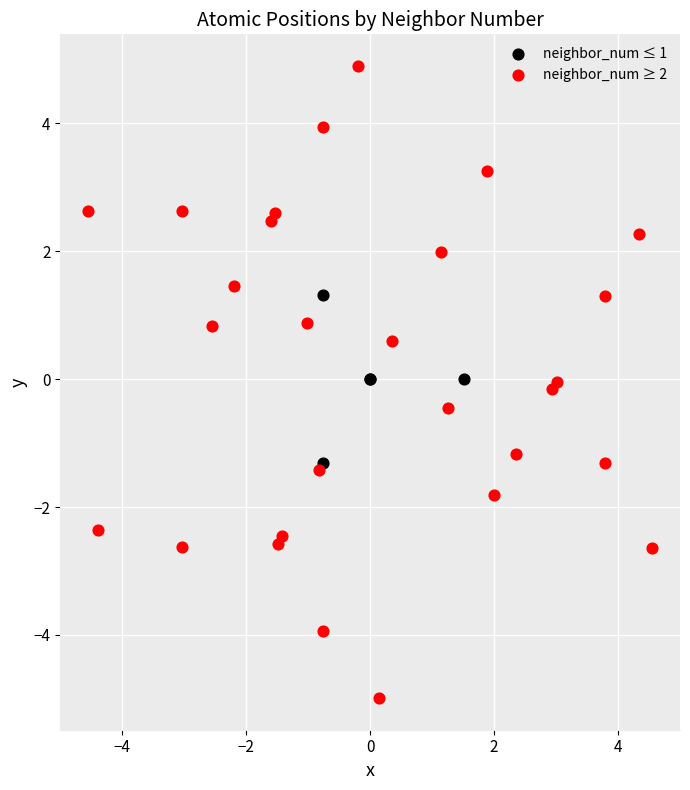

Which series contains the highest Y value?

neighbor_num ≥ 2